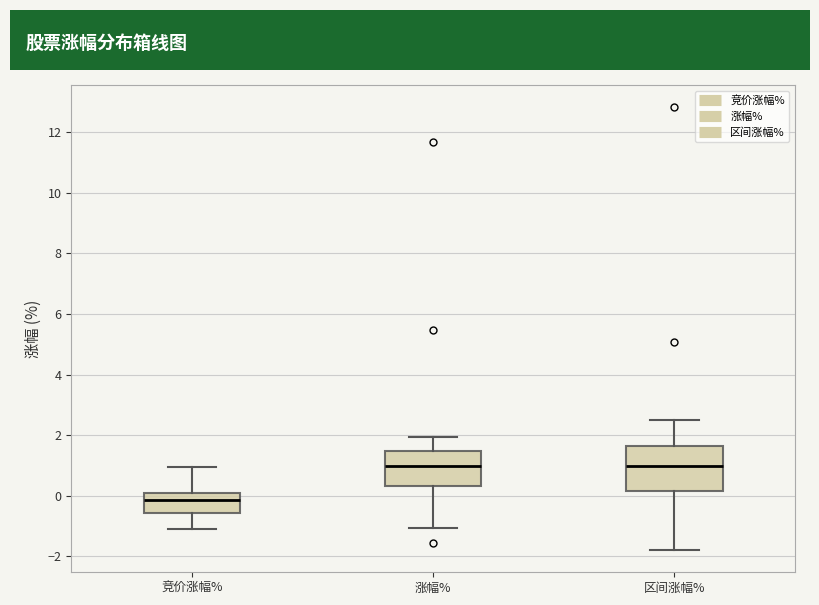

Where is the lower edge of the box for 涨幅% on the y-axis? The values are not printed on the chart, so give them approximately, as read against the axis.

0.4